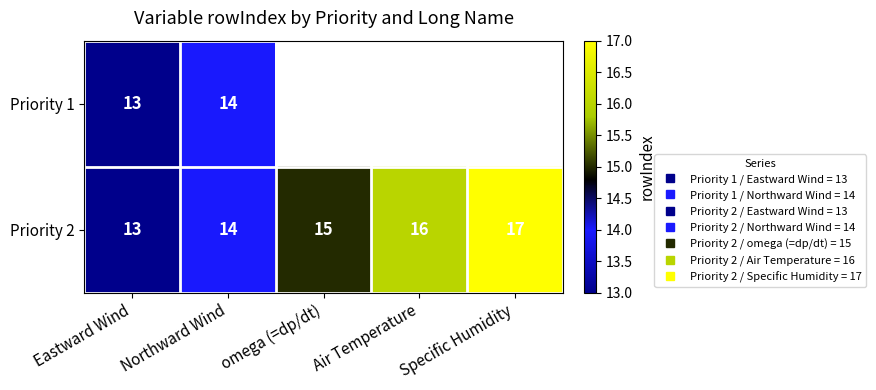

Is it true that Priority 1 equals 6.1 at Northward Wind?

False